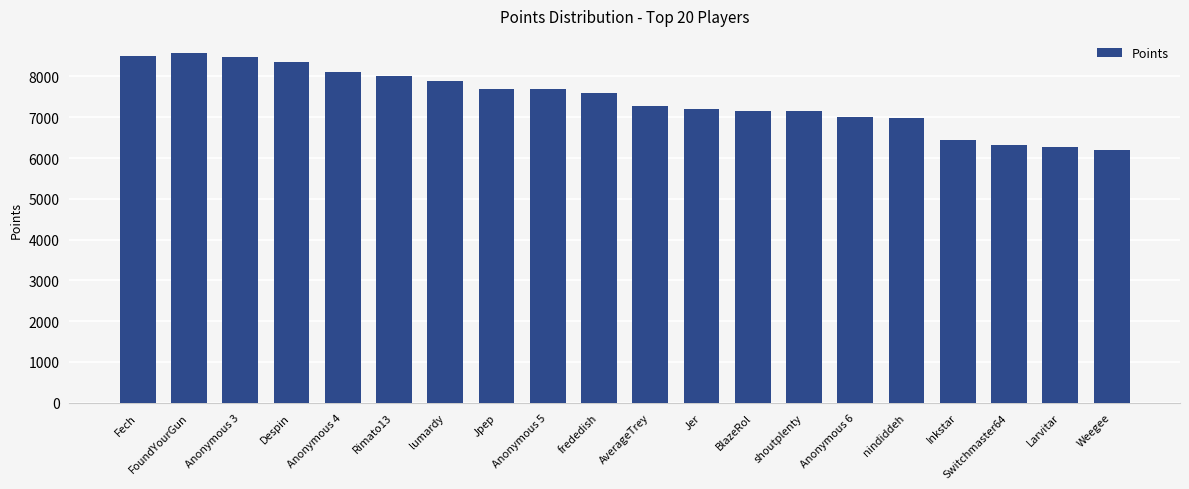

What is the value of the 13th bar from the left?

7164